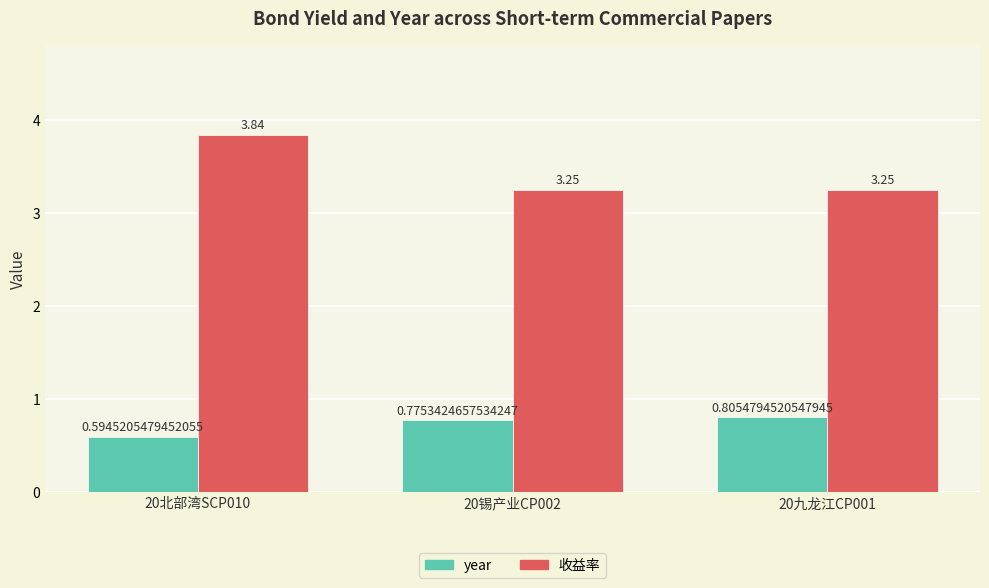

What is the average value of the 收益率 series?

3.4